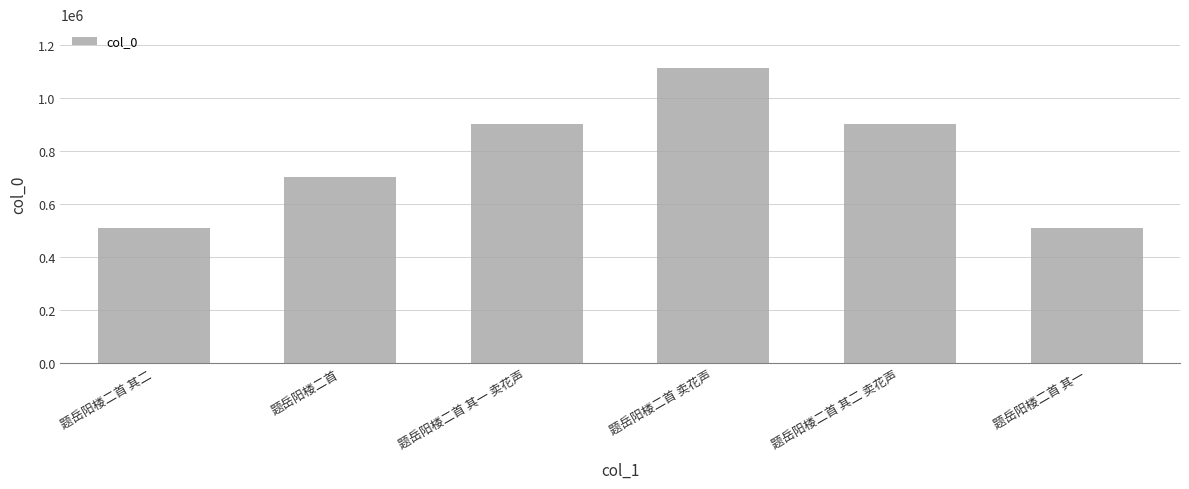

What is the label of the 6th bar from the left?

题岳阳楼二首 其一